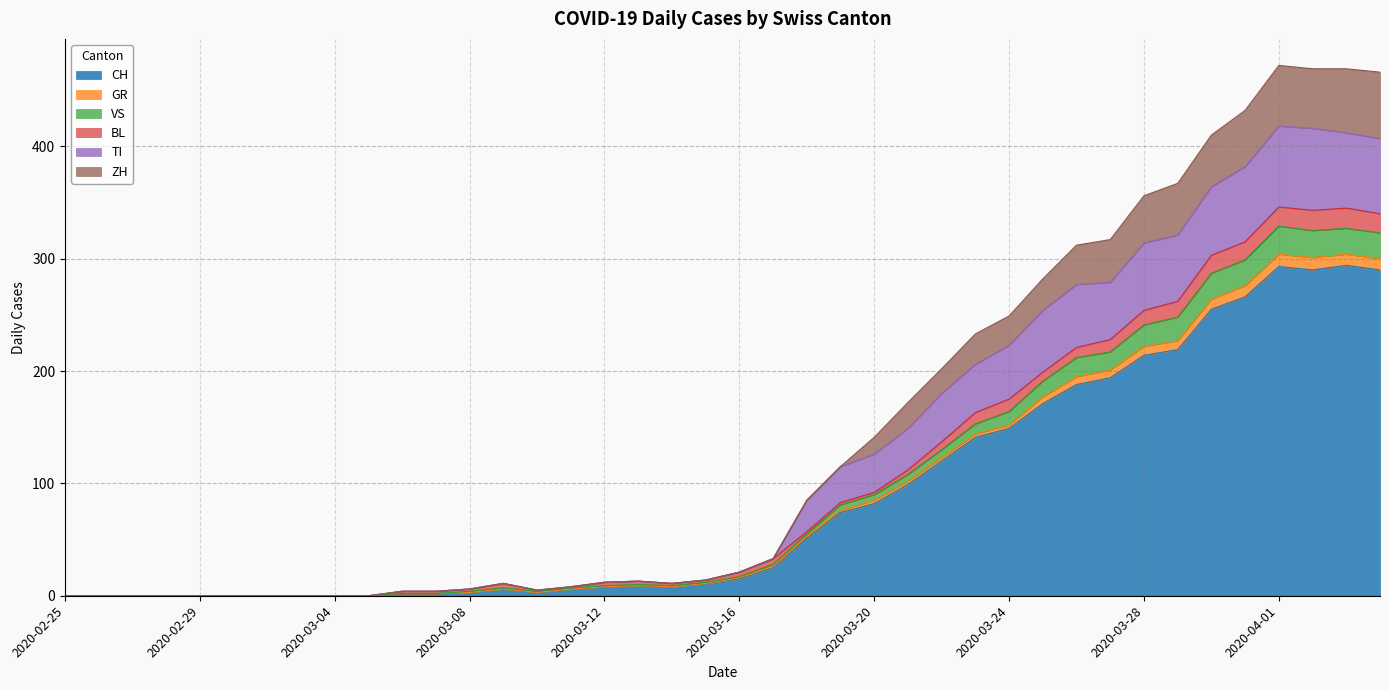

Where is the first local minimum for CH?

2020-03-10